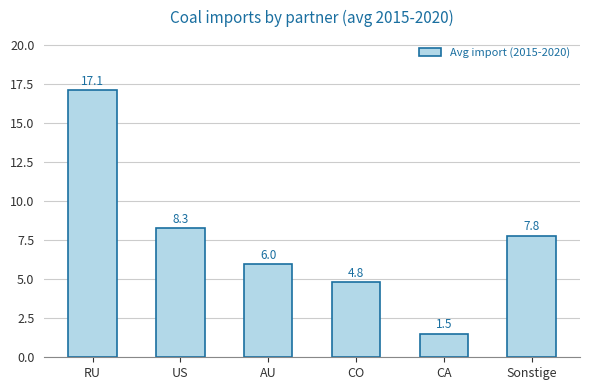

Is it true that the value at US is 13.0?

False